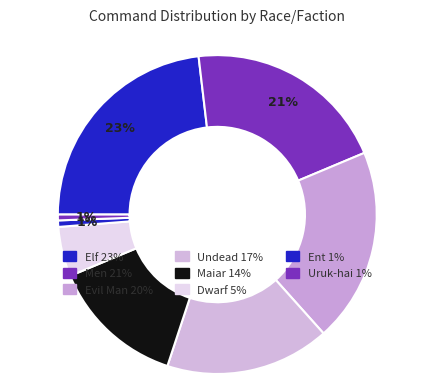

How many slices are in this pie chart?

8